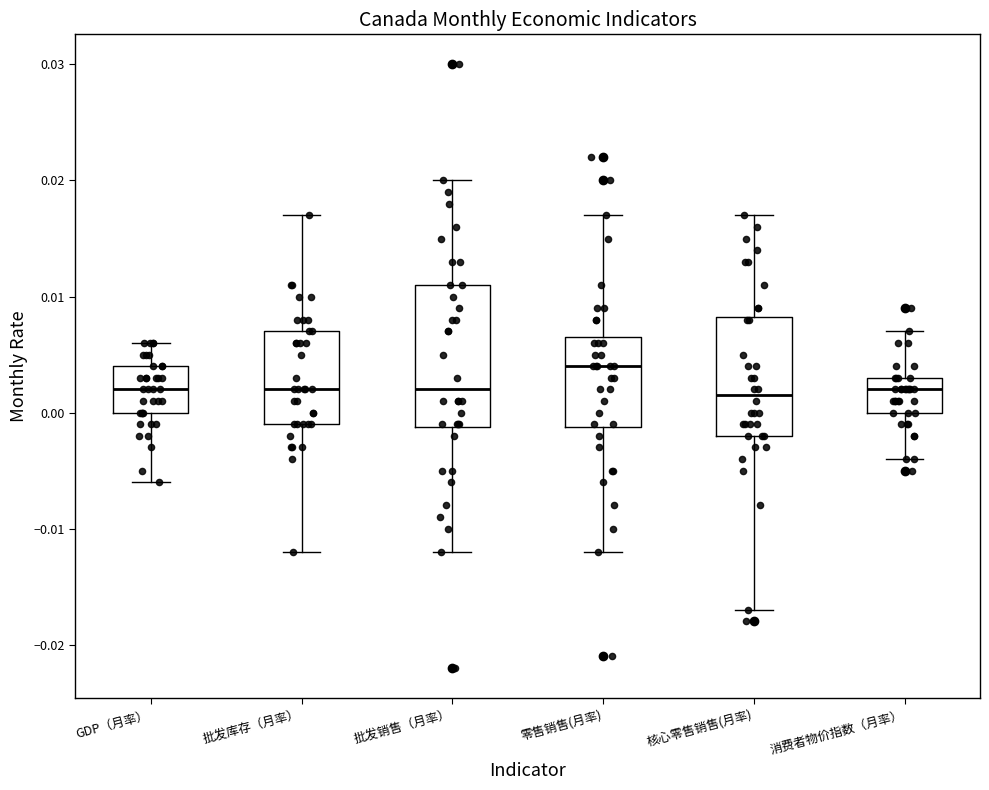

Where does the lower whisker of the box for 零售销售(月率) end on the y-axis? The values are not printed on the chart, so give them approximately, as read against the axis.

-0.012